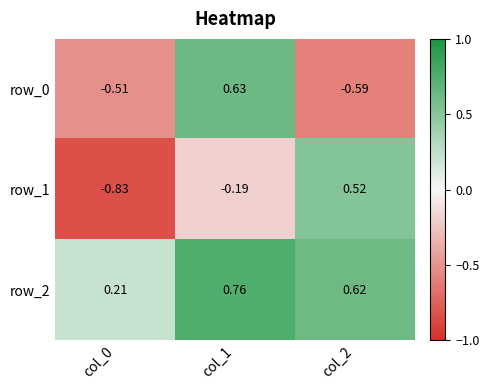

Is the value of row_2 at col_1 greater than the value of row_0 at col_0?

Yes